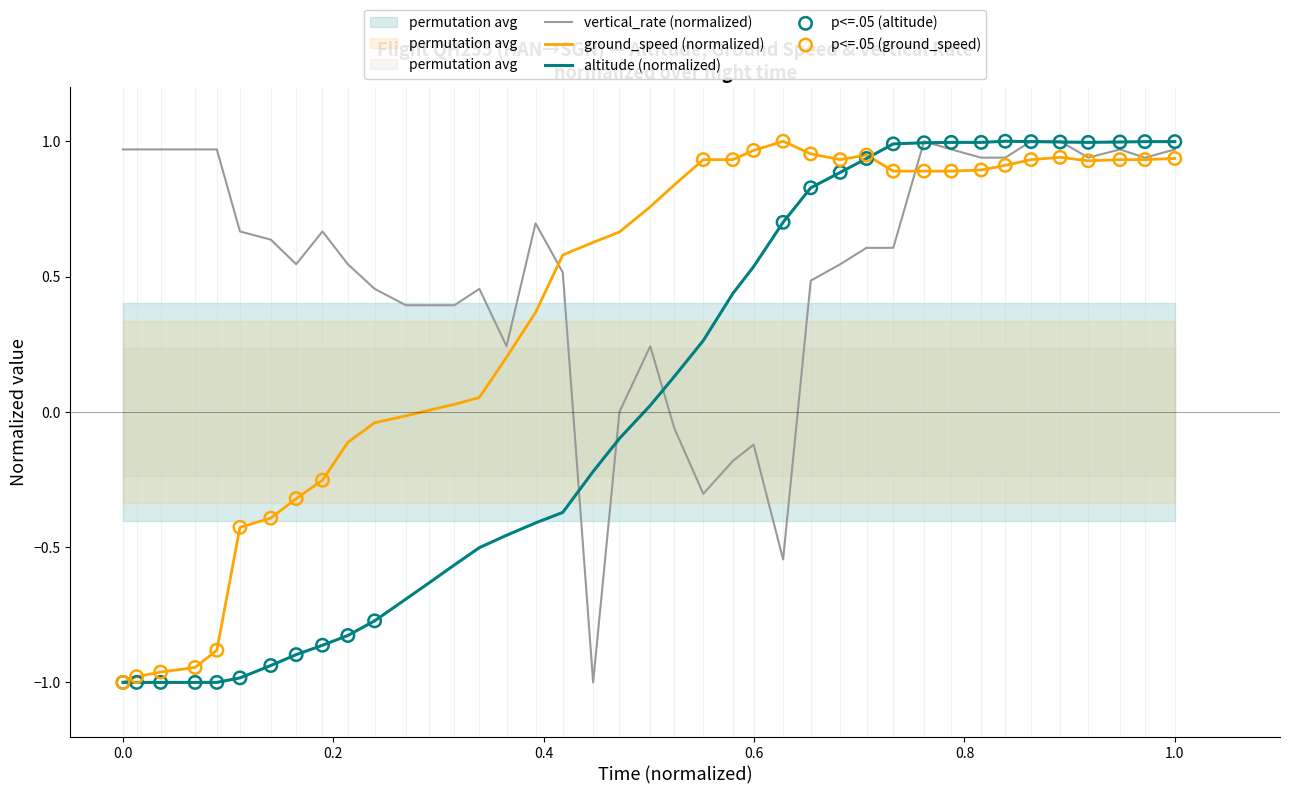

At how many categories does at least one series exceed 0?

40